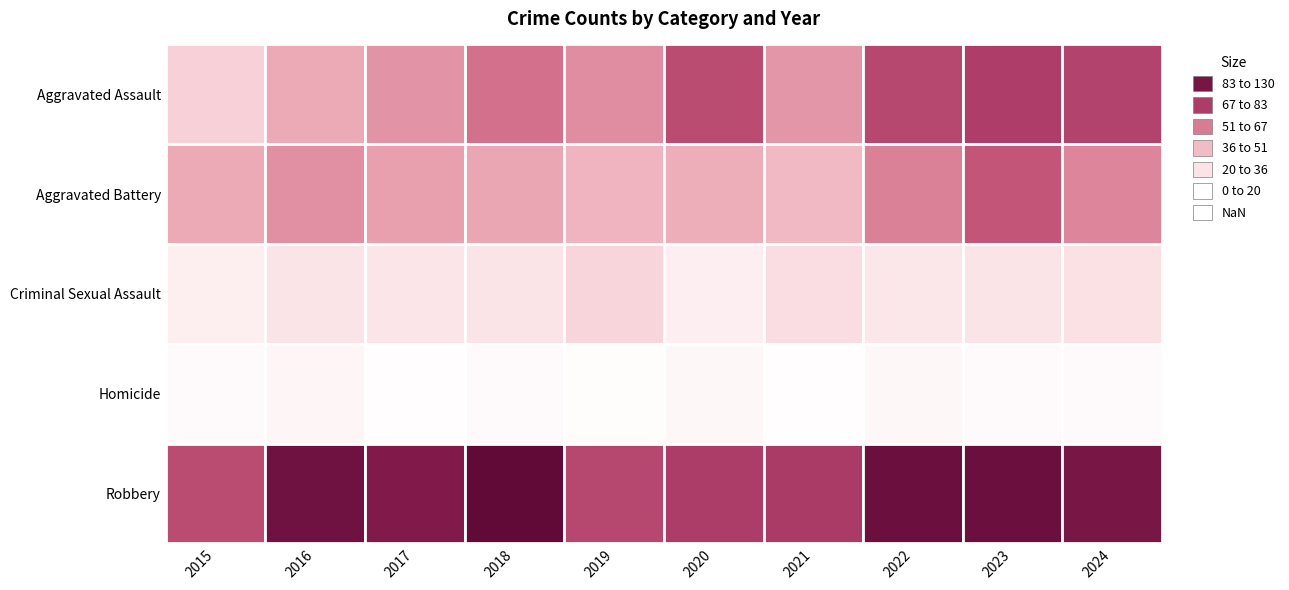

How many values in the Aggravated Battery series exceed 54?

4